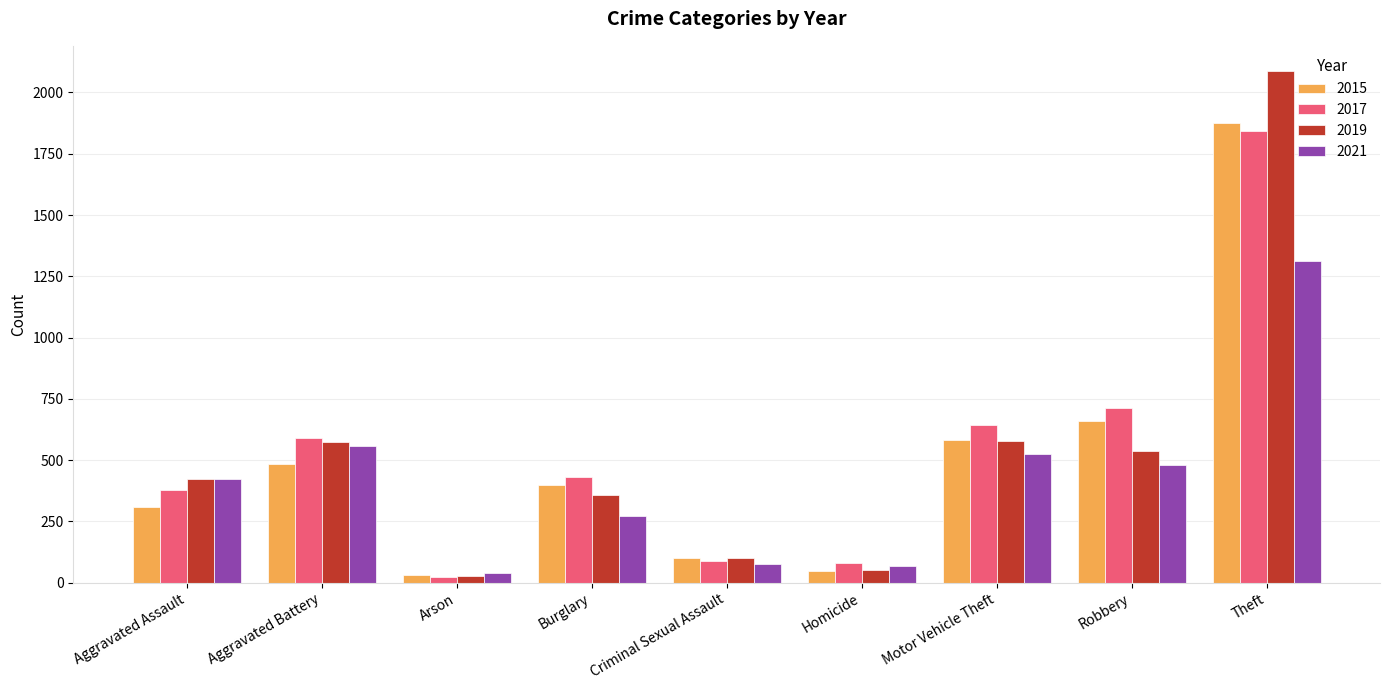

The 2021 series shows 556 at Aggravated Battery. True or false?

True